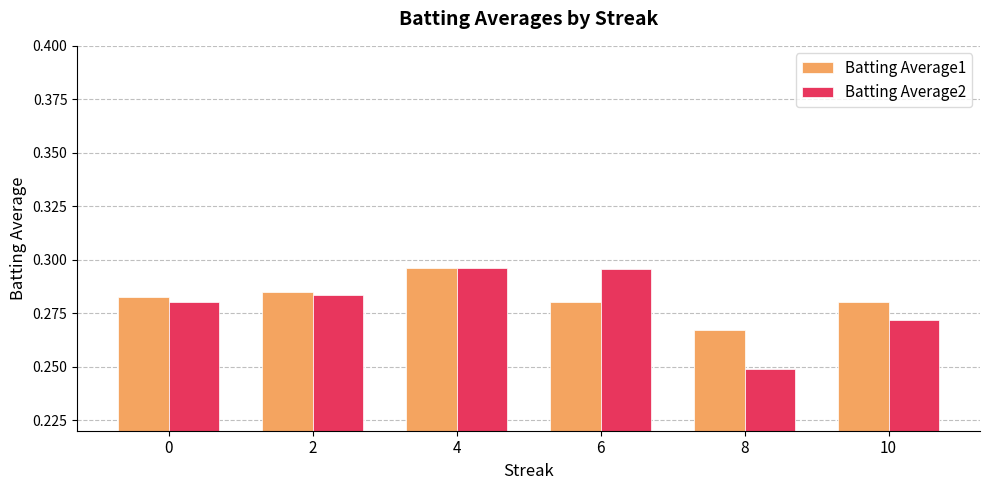

Rank the series by their average value, from lowest to highest.

Batting Average2, Batting Average1